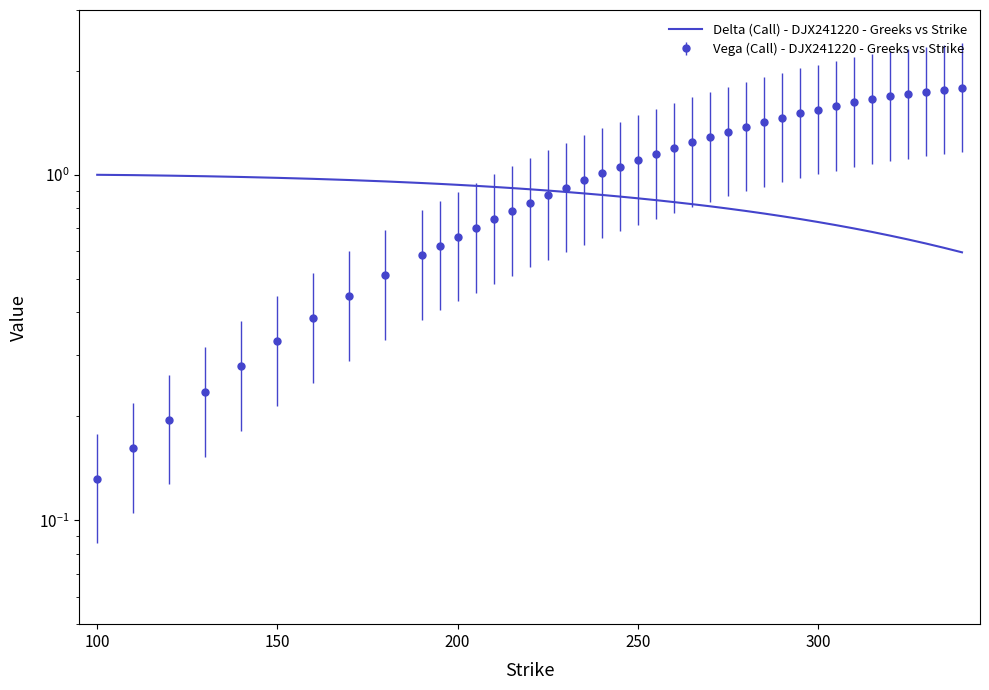

How many lines are shown in the chart?

1